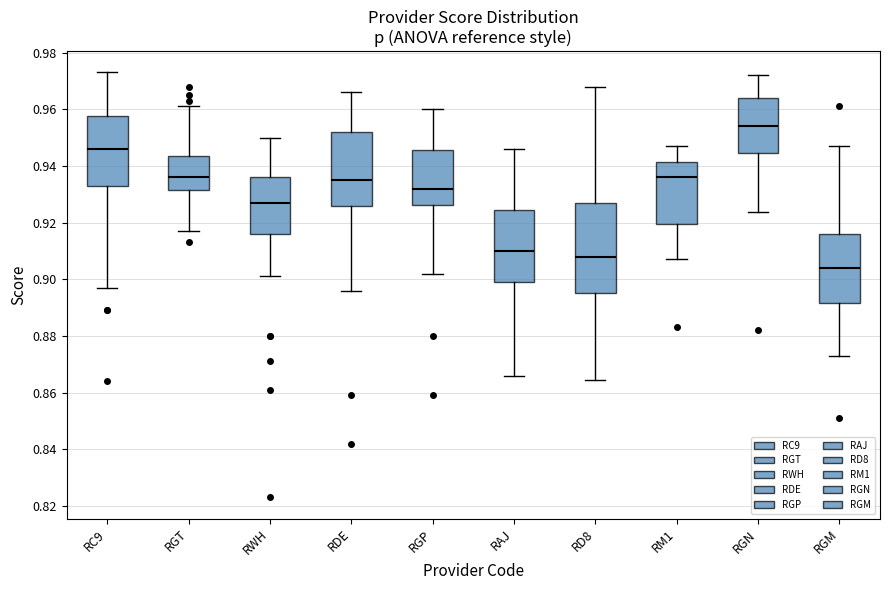

Which box's median line is the highest?

RGN